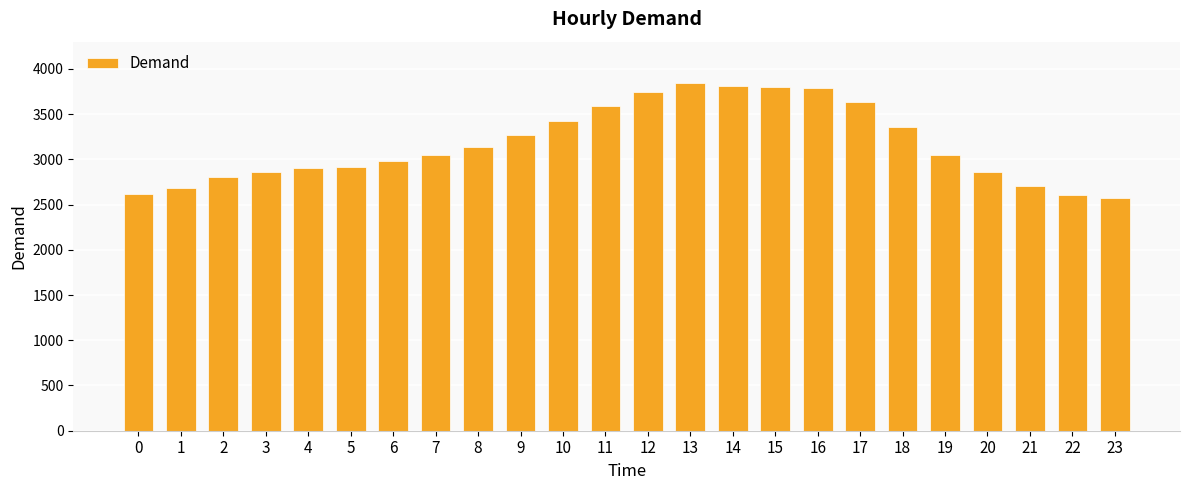

The value at 14 is 3813. True or false?

True